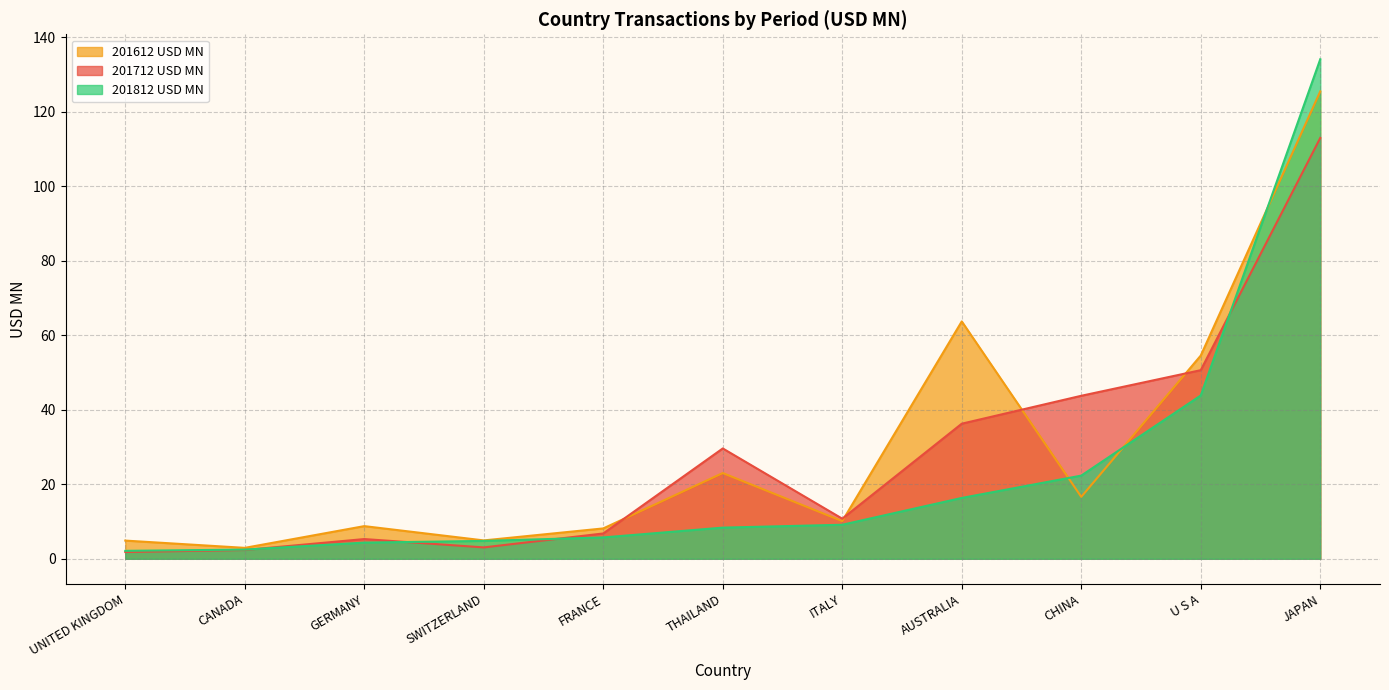

List the series in order of their peak value, lowest first.

201712 USD MN, 201612 USD MN, 201812 USD MN